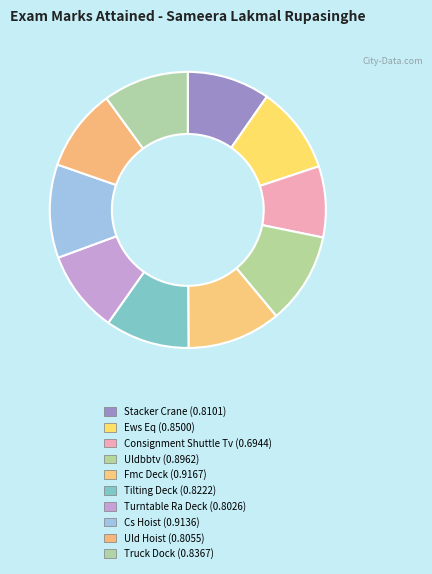

Between Consignment Shuttle Tv and Truck Dock, which is larger?

Truck Dock